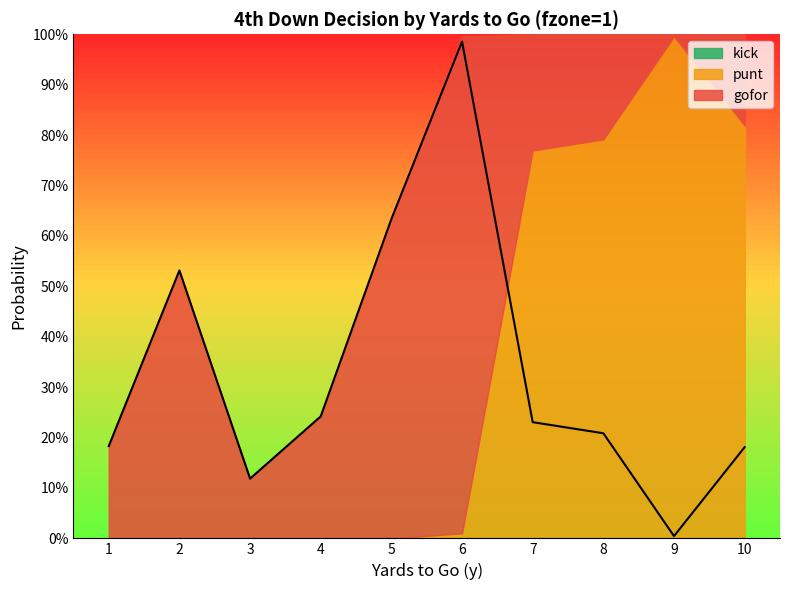

Rank the series at 5 from lowest to highest value.

punt, kick, gofor